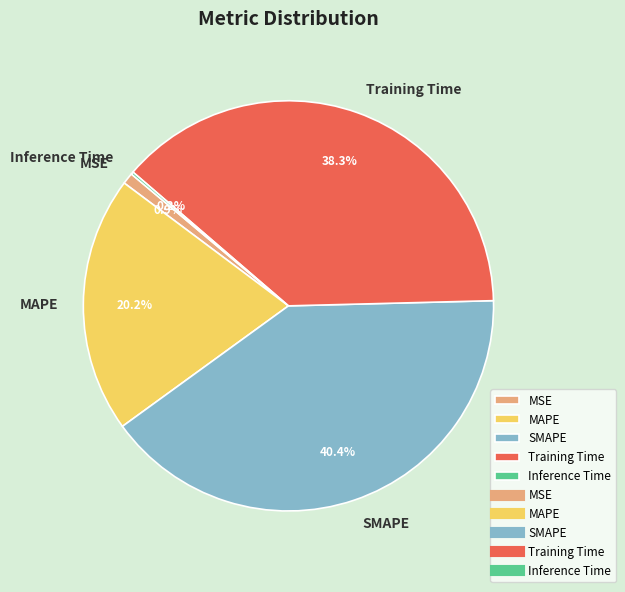

To the nearest percent, what is the average slice percentage?

20%